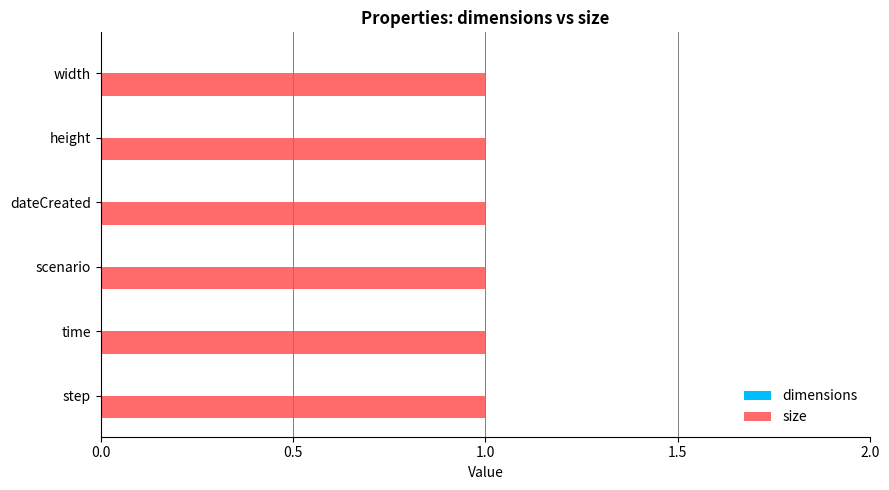

What is the average value of the size series?

1